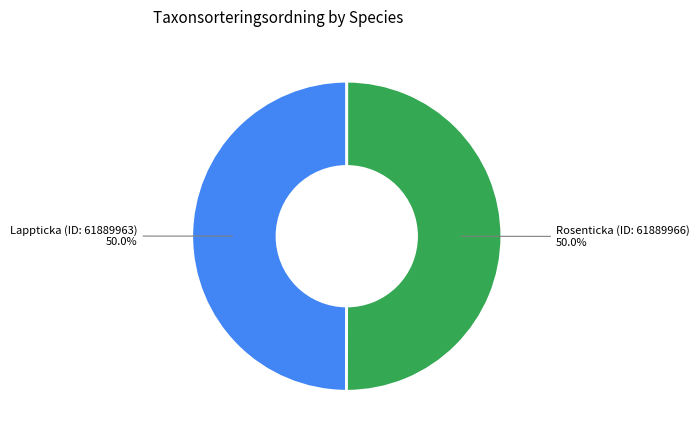

Do Lappticka (ID: 61889963) and Rosenticka (ID: 61889966) together represent more than half of the pie?

Yes